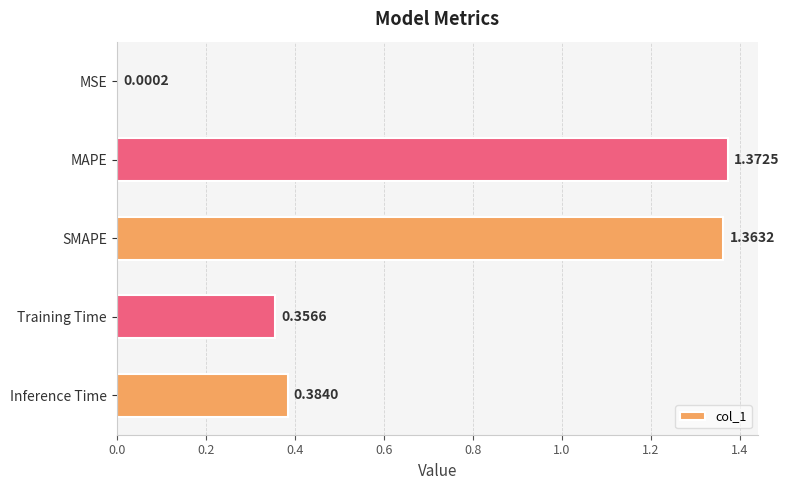

What is the sum of all values?

3.5